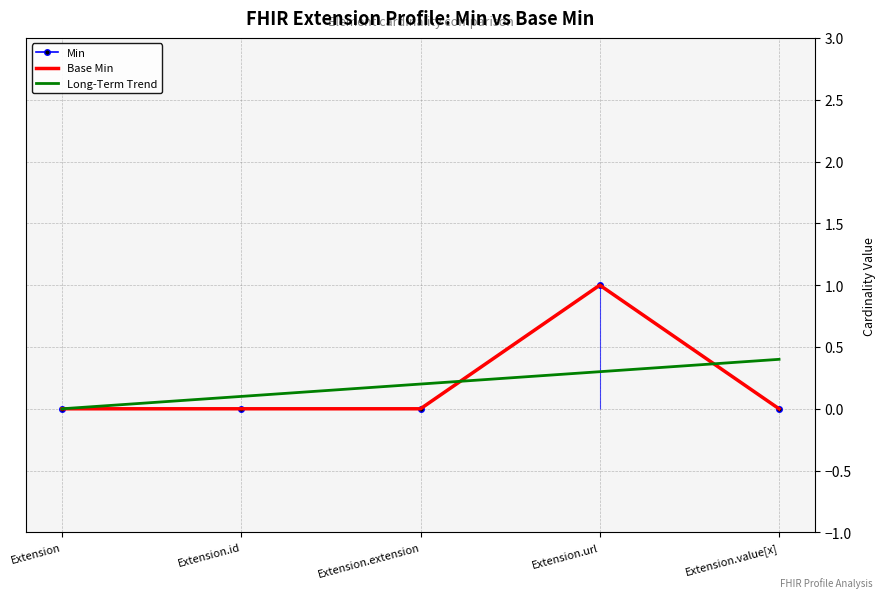

The value of Base Min at Extension.id is 0.0. True or false?

True